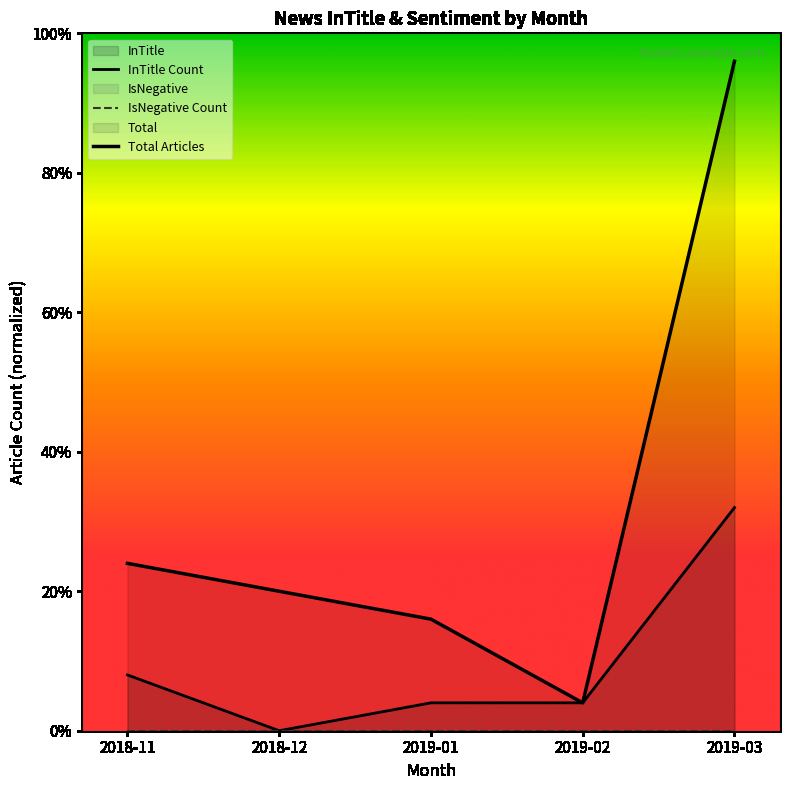

At which category is the sum across all series the highest?

2019-03